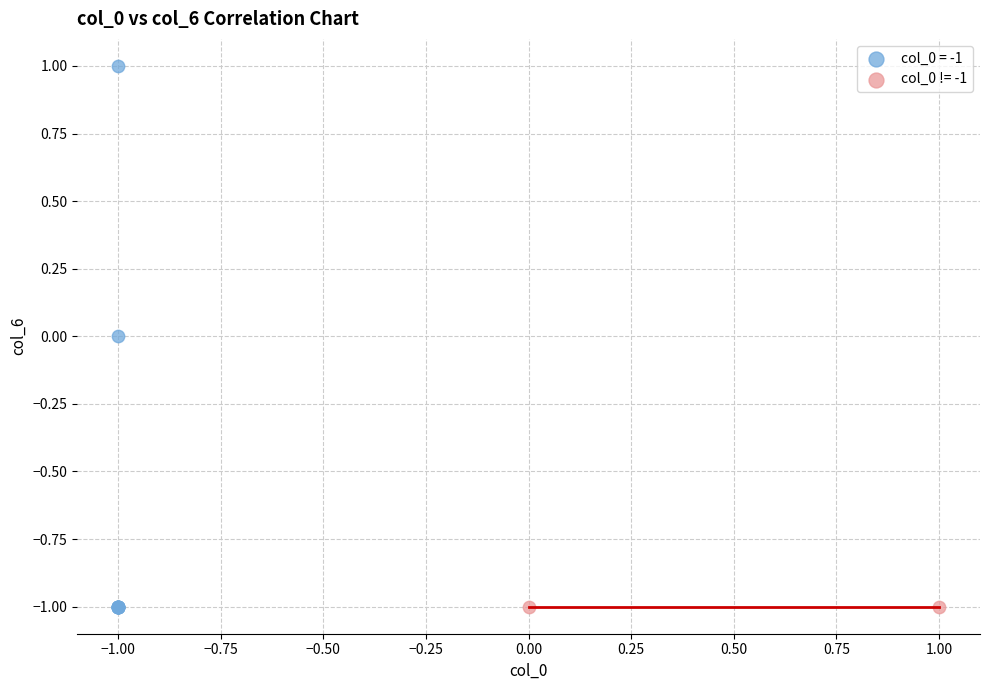

What are all the series names shown in the legend?

col_0 = -1, col_0 != -1